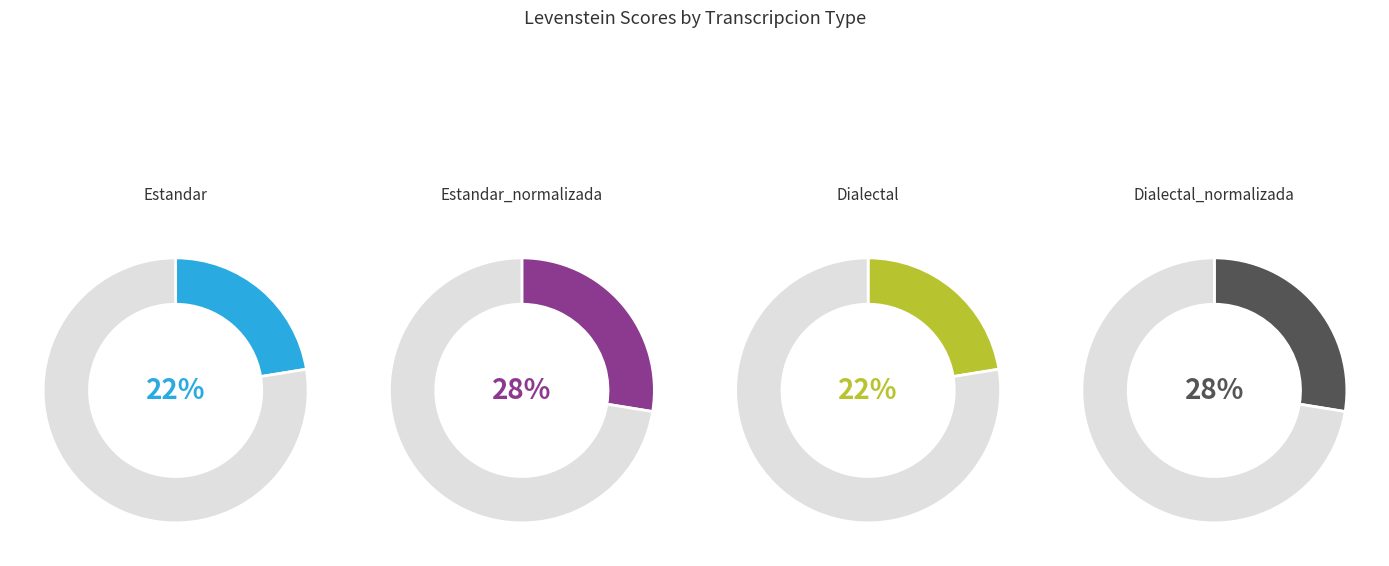

What percentage is NOT represented by Dialectal?

77.6%